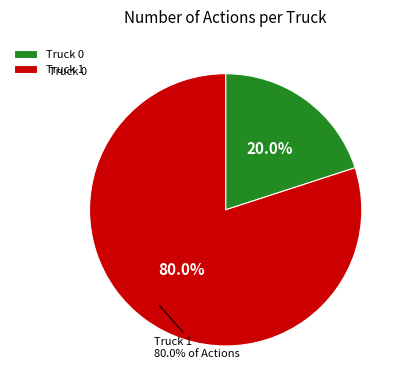

How many segments does this pie chart have?

2